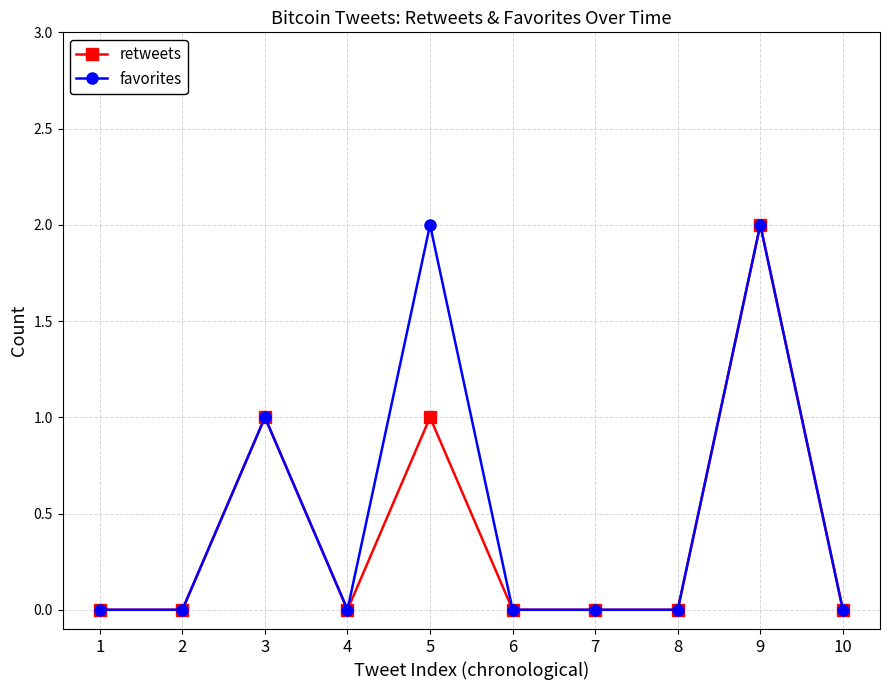

Where is the first local maximum for retweets?

3